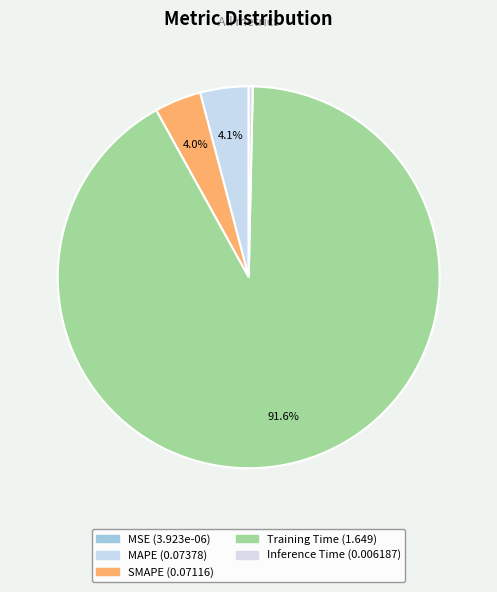

Count the number of slices in the pie.

5